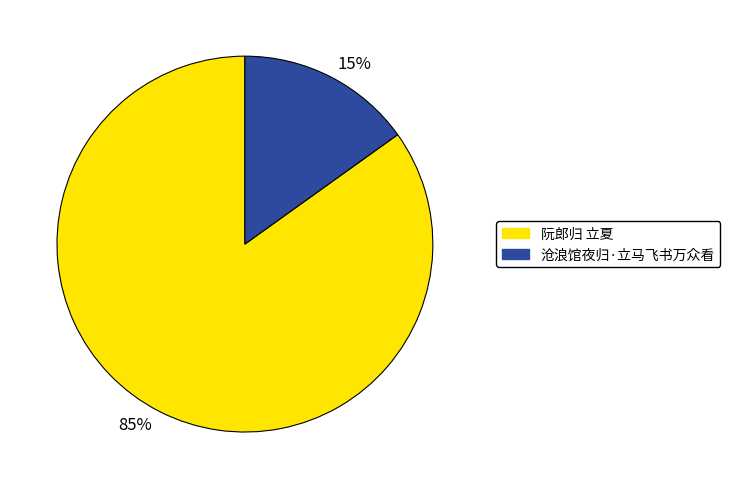

Which slice is the largest?

85%